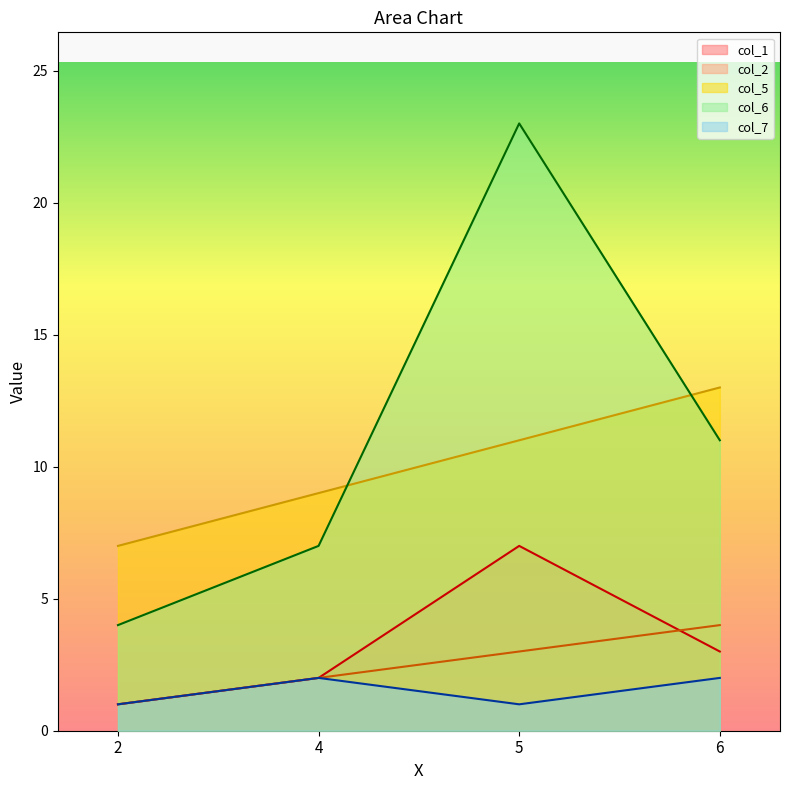

Is it true that col_6 equals 4 at 6?

False